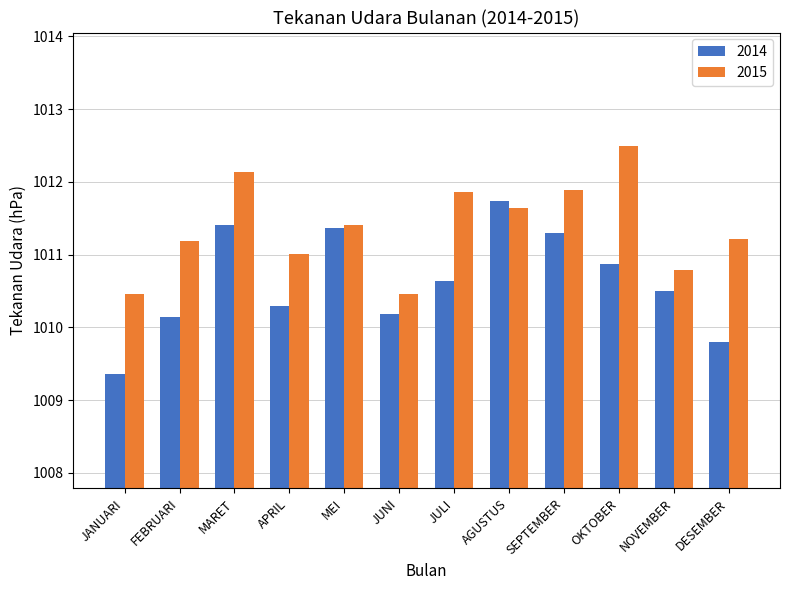

Reading left to right, extract all data points from this chart.

2014: 1009.4	1010.1	1011.4	1010.3	1011.4	1010.2	1010.6	1011.7	1011.3	1010.9	1010.5	1009.8
2015: 1010.5	1011.2	1012.1	1011.0	1011.4	1010.5	1011.9	1011.6	1011.9	1012.5	1010.8	1011.2